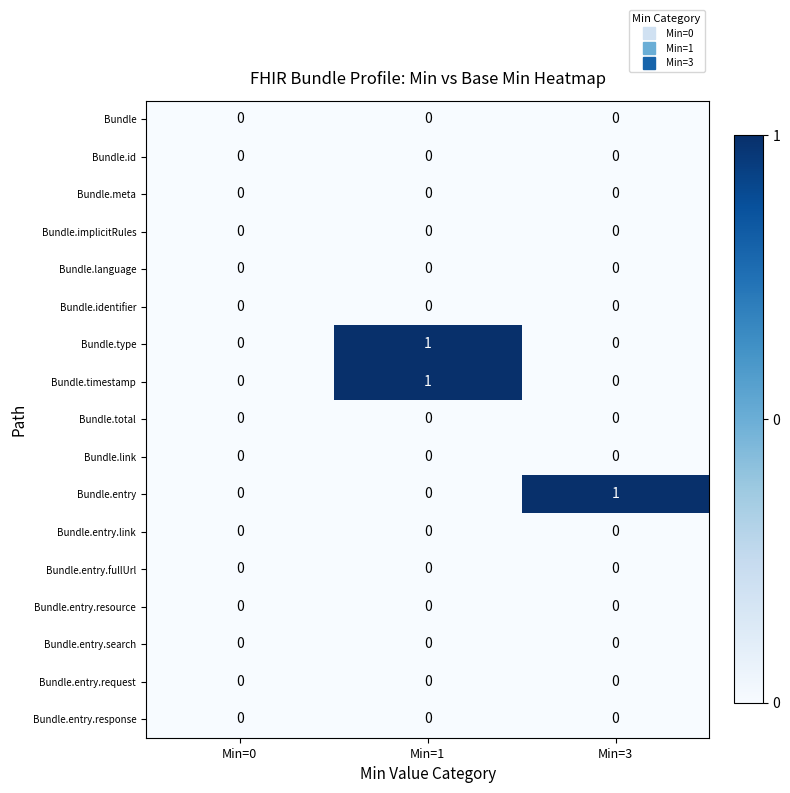

At which category is the sum across all series the highest?

Min=1